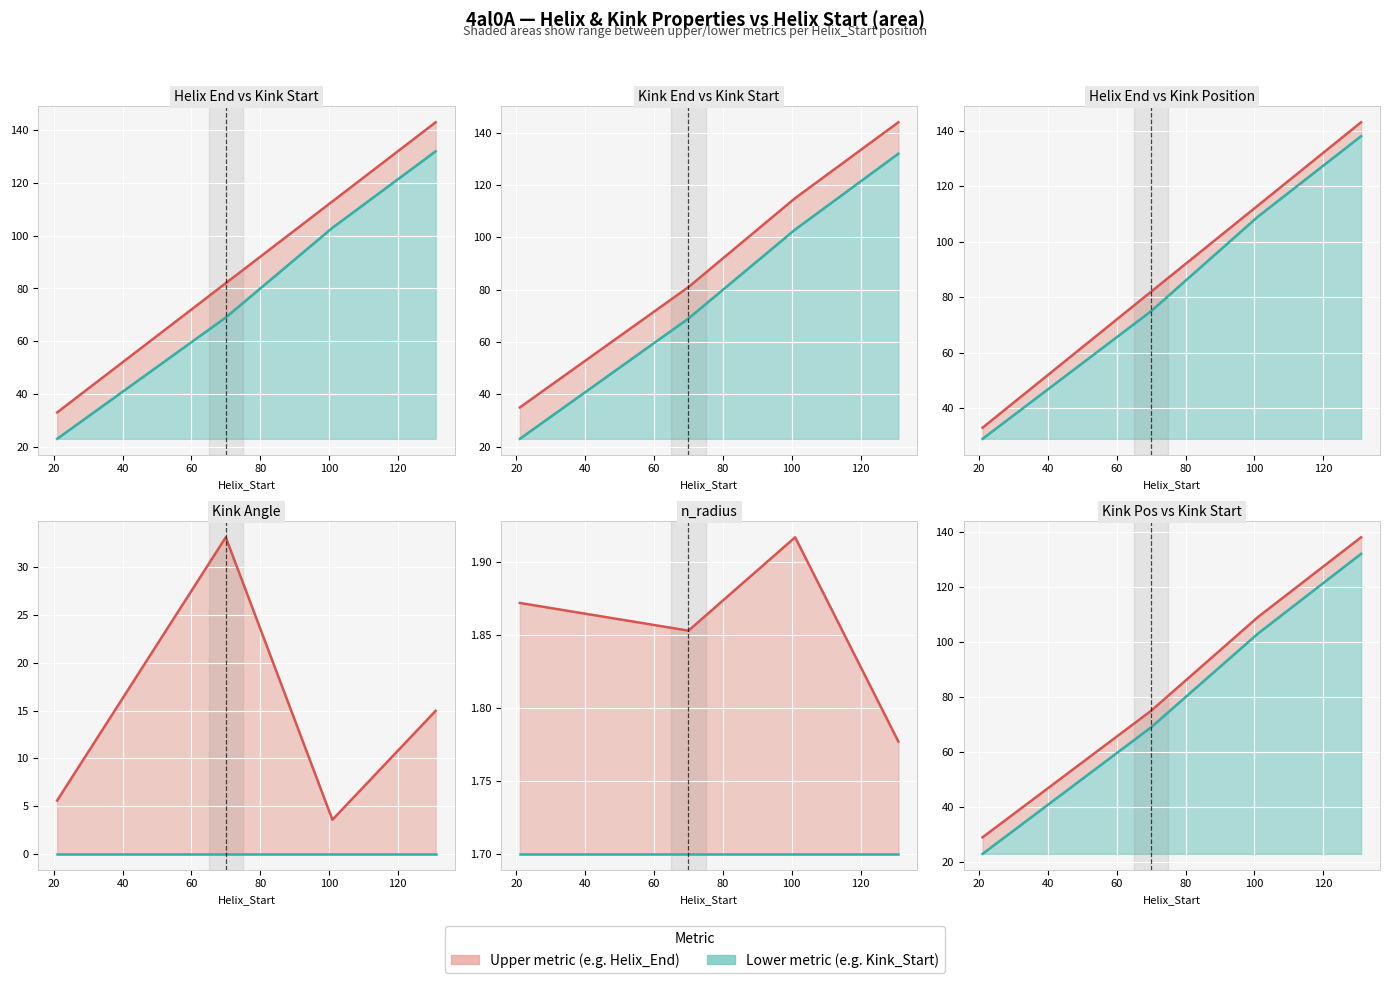

Does the chart display data point markers on the line(s)?

No